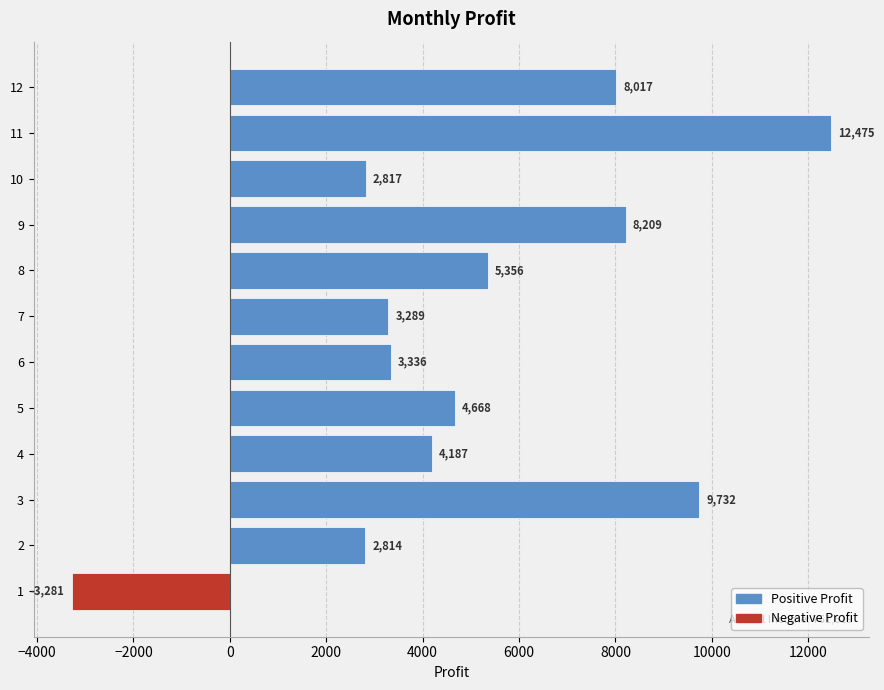

The value at 10 is 2817.4. True or false?

True